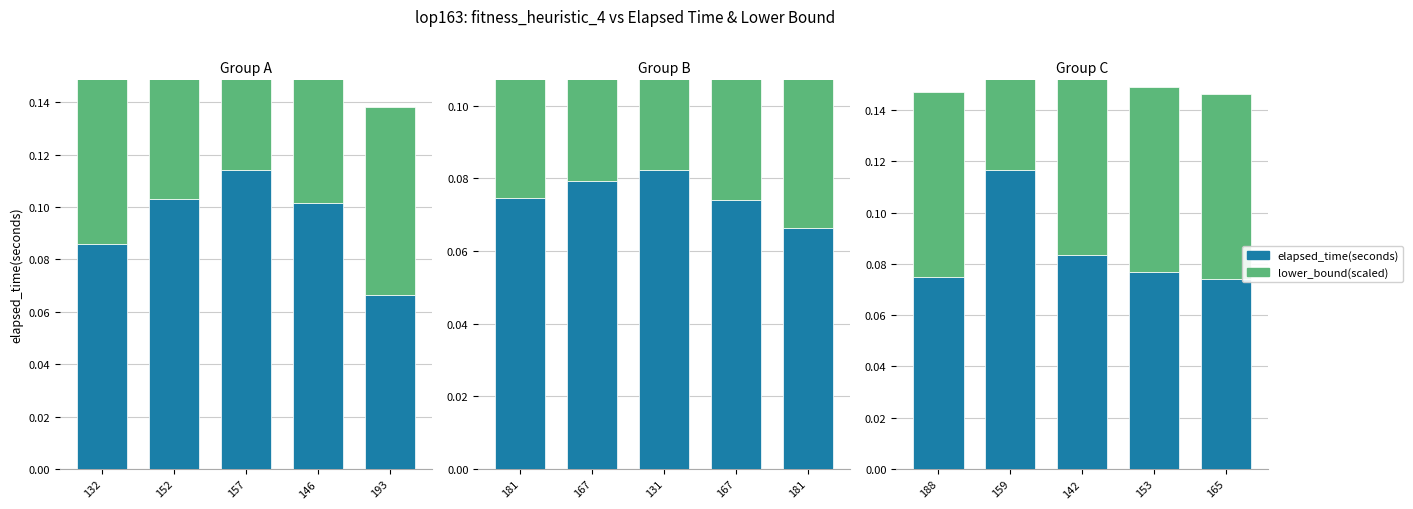

The value of lower_bound(scaled) at 159 is 0.1. True or false?

True